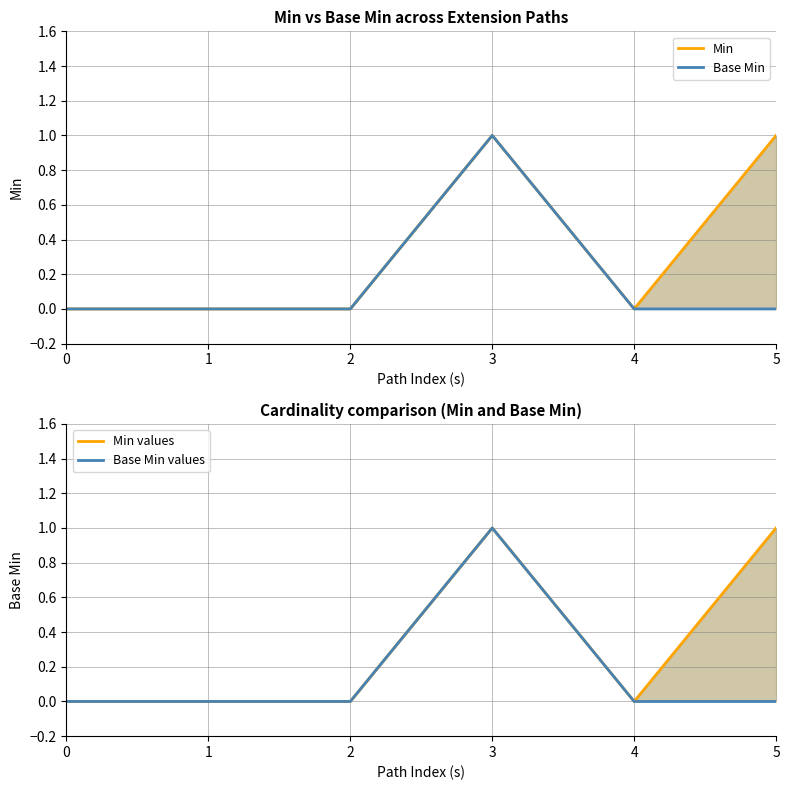

Reading left to right, list all the values displayed in this chart.

Min: 0=0	1=0	2=0	3=1	4=0	5=1
Base Min: 0=0	1=0	2=0	3=1	4=0	5=0
Min values: 0=0	1=0	2=0	3=1	4=0	5=1
Base Min values: 0=0	1=0	2=0	3=1	4=0	5=0